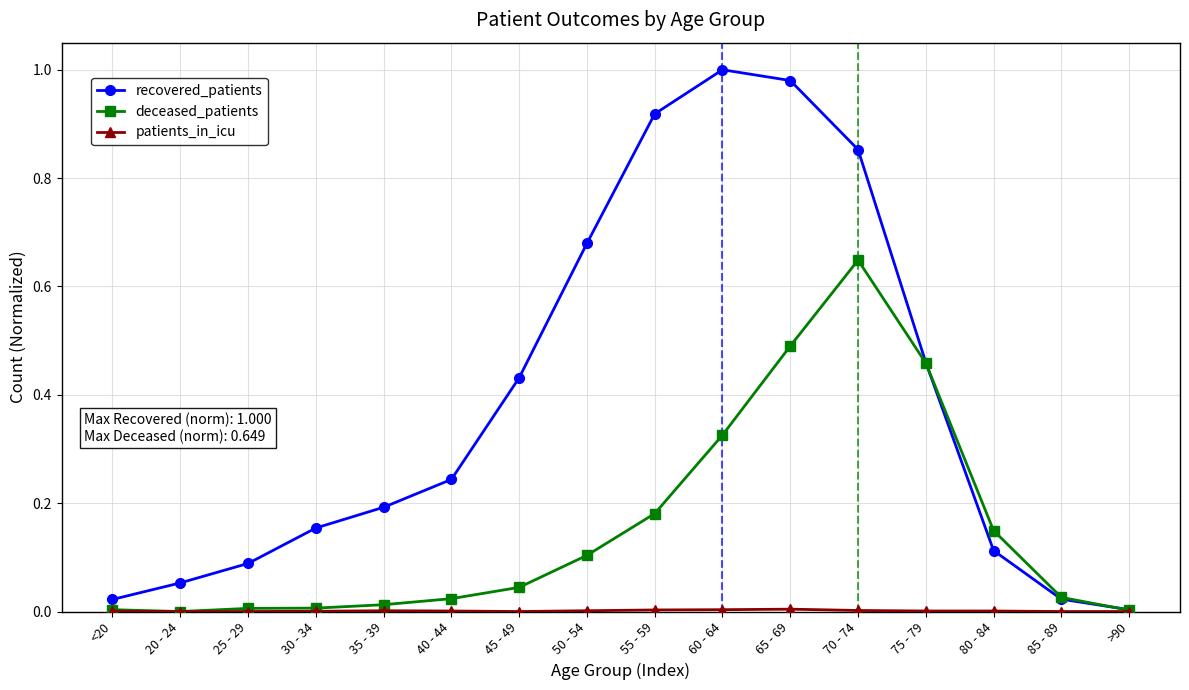

Which series changed the most between 75 - 79 and 85 - 89?

recovered_patients